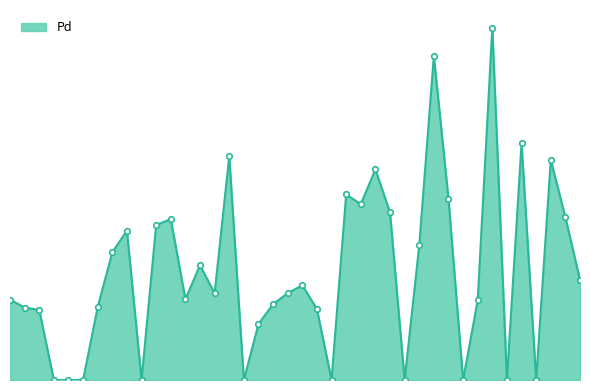

Does the chart display data point markers on the line(s)?

No